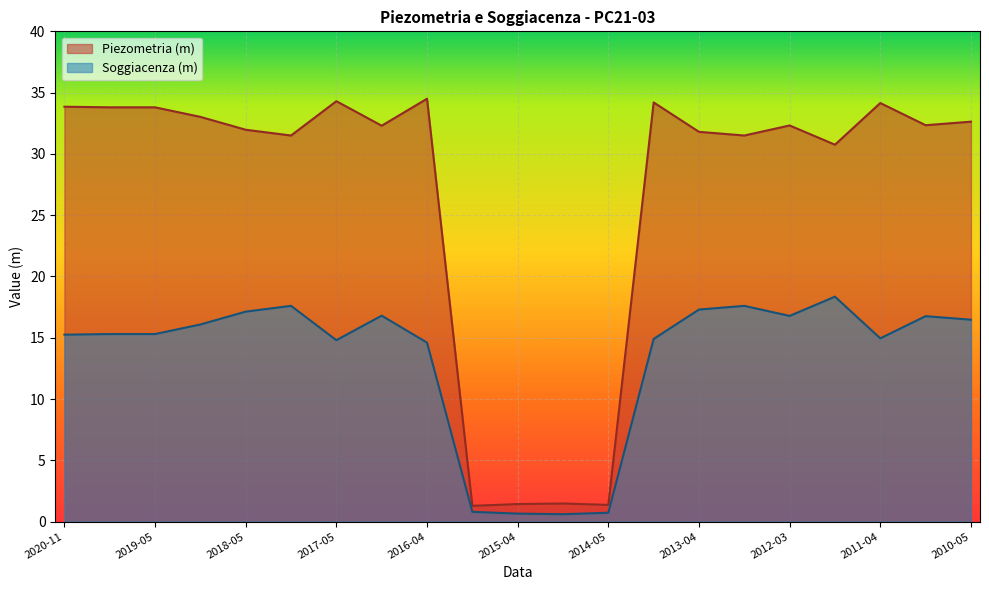

Rank the series at 2012-03-13 from highest to lowest value.

Piezometria (m), Soggiacenza (m)